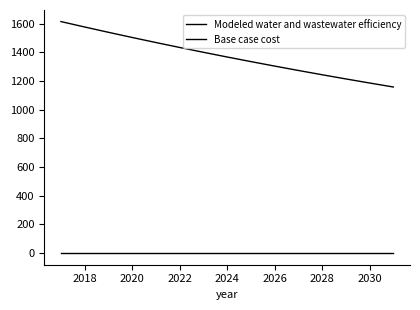

How many values in the Modeled water and wastewater efficiency series are below 1366?

7